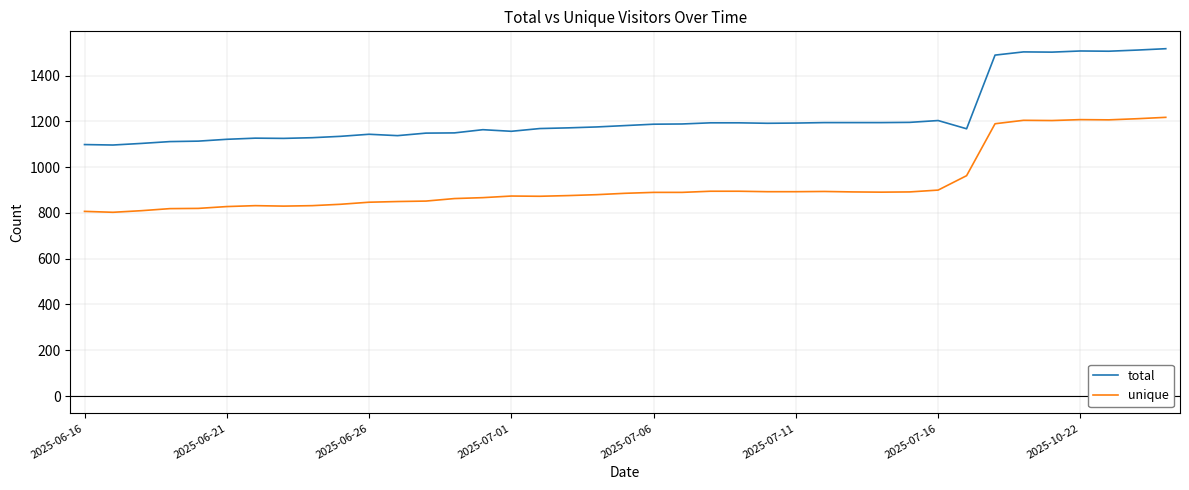

What is the difference between the maximum and minimum values in the unique series?

415